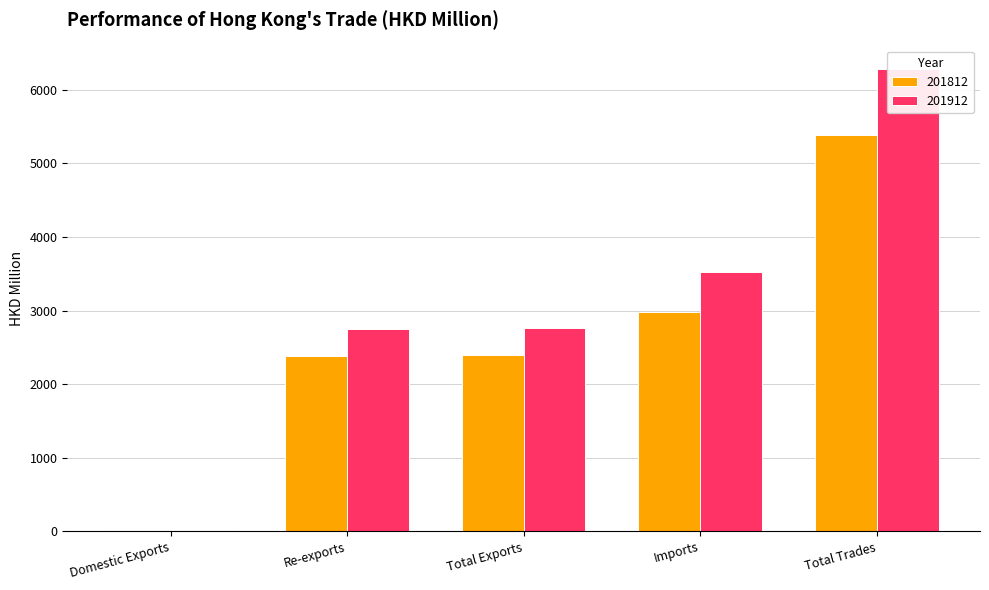

Rank the series at Domestic Exports from highest to lowest value.

201812, 201912